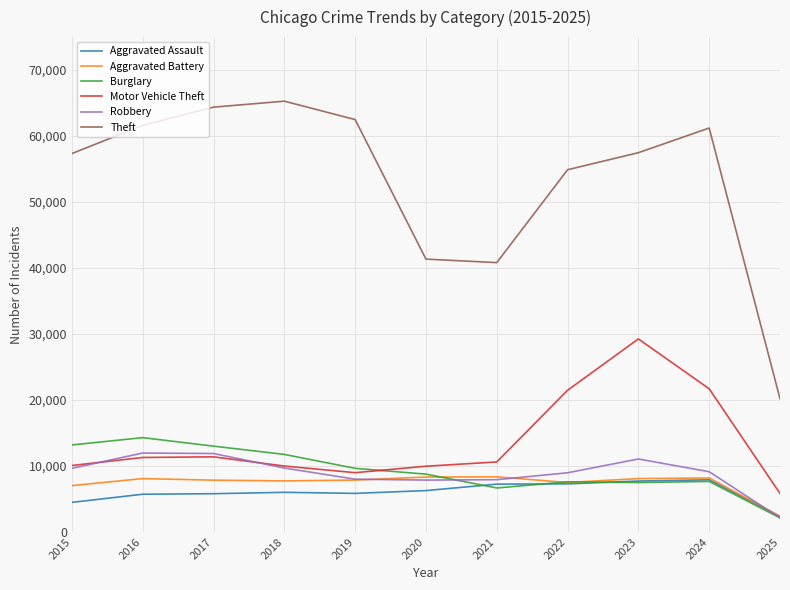

Which series changed the most between 2018 and 2020?

Theft